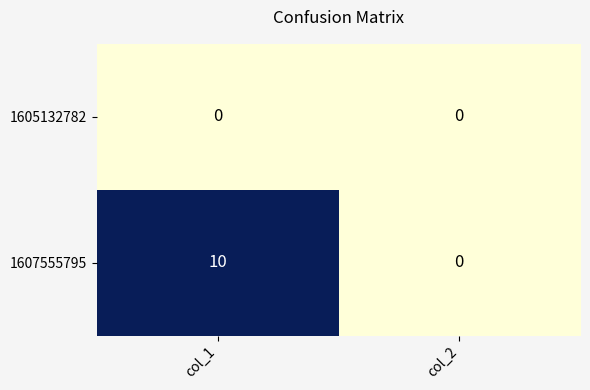

At how many categories does at least one series exceed 5?

1